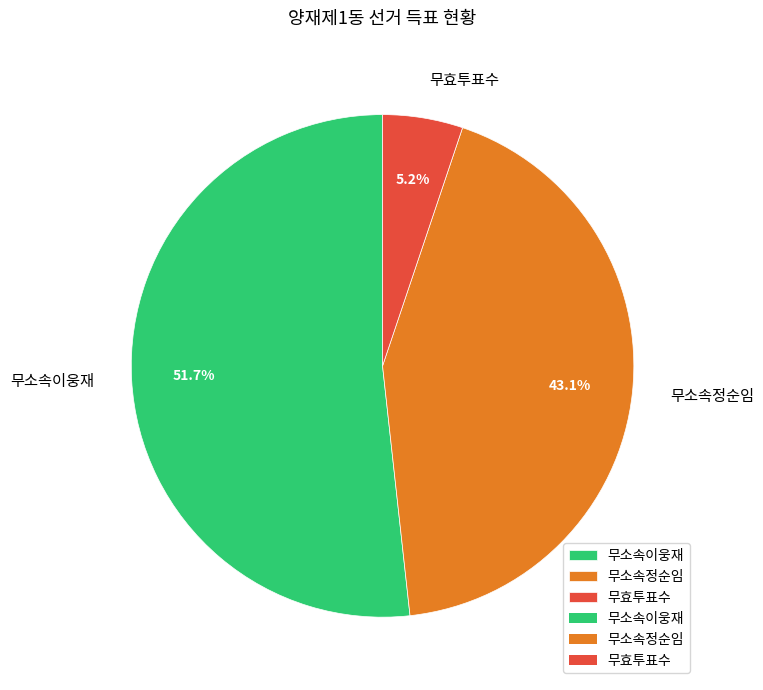

Is it true that 무효투표수 is 5% of the pie?

True